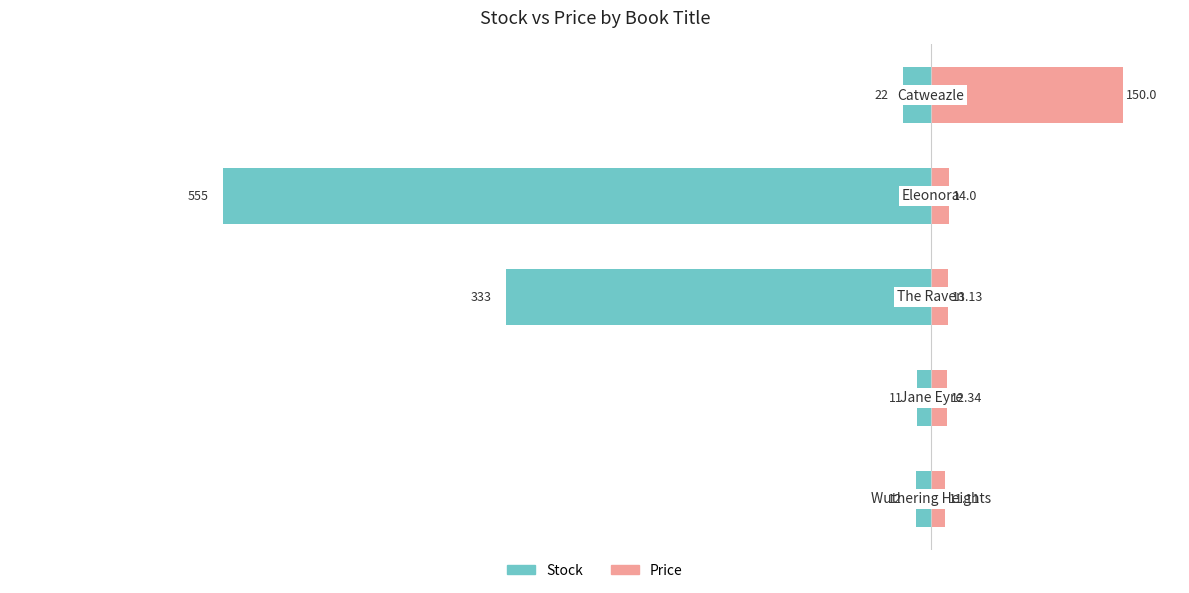

Are the bars horizontal?

Yes